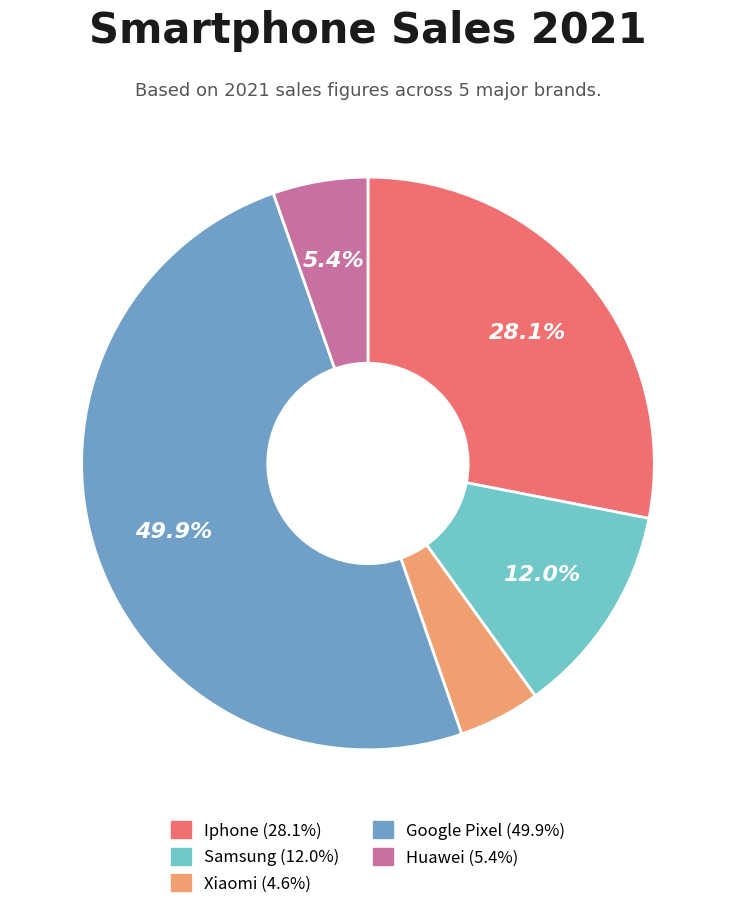

What percentage is NOT represented by Xiaomi?

95.4%